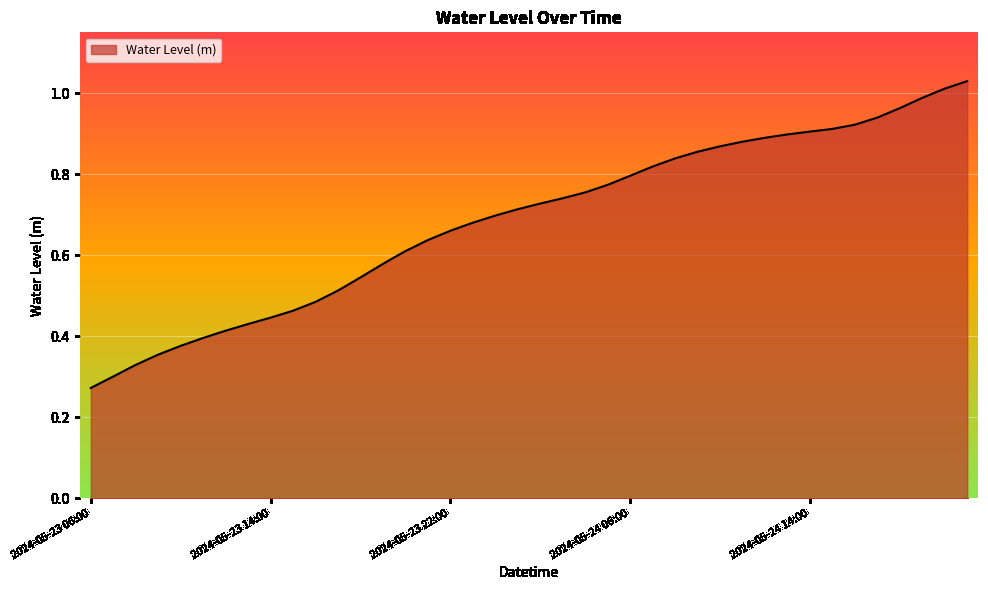

Which category has the highest value across all series?

2024-05-24 21:00